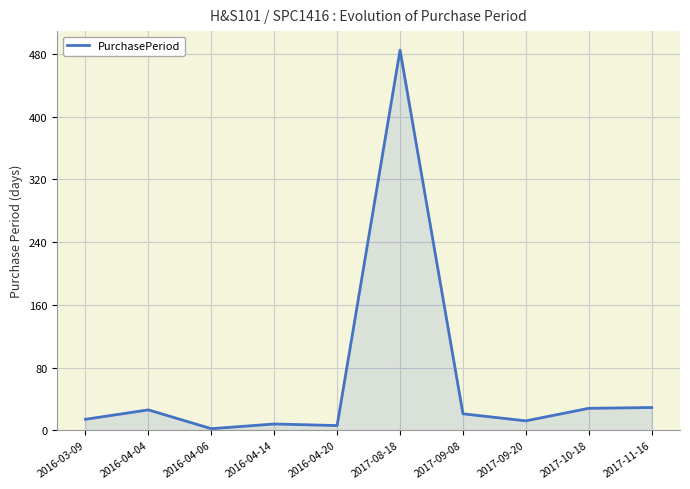

Does the chart display data point markers on the line(s)?

No